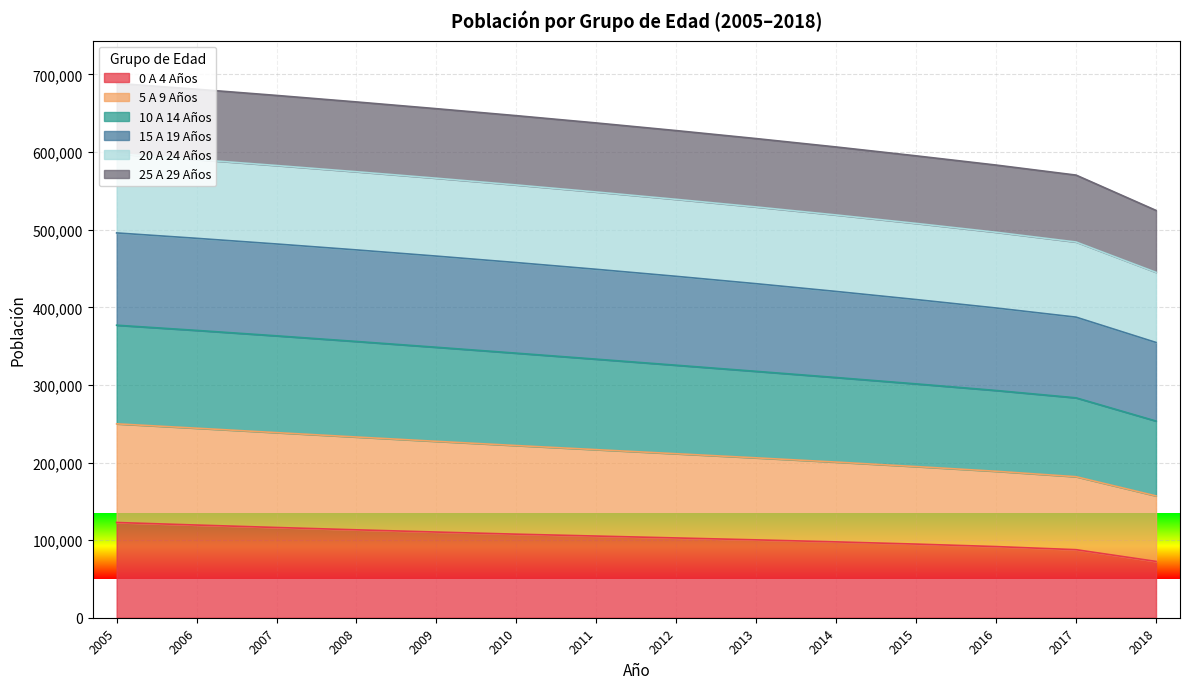

What is the maximum value for 0 A 4 Años?

122715